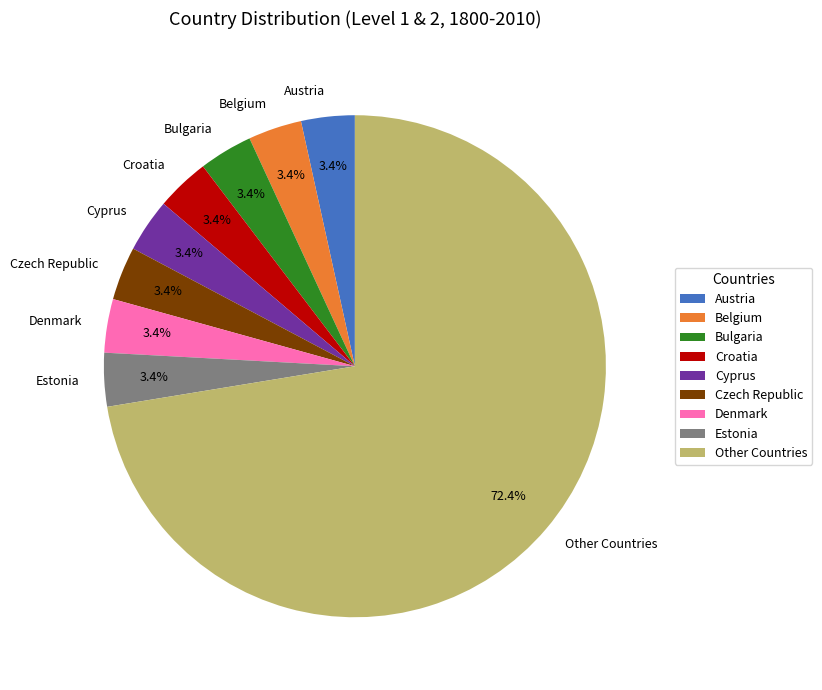

How many slices are in this pie chart?

9